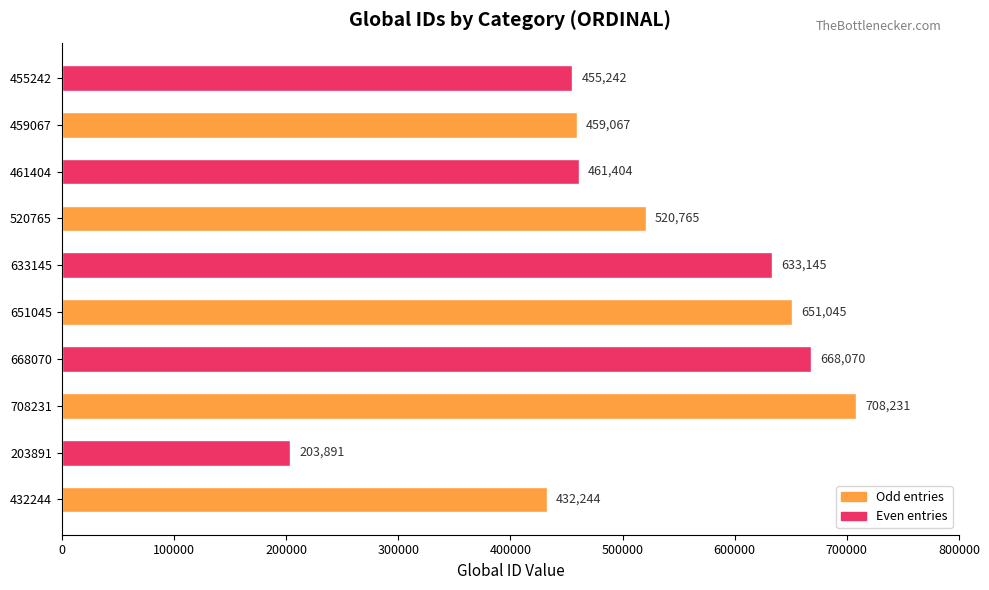

How many data points are less than 520765?

5